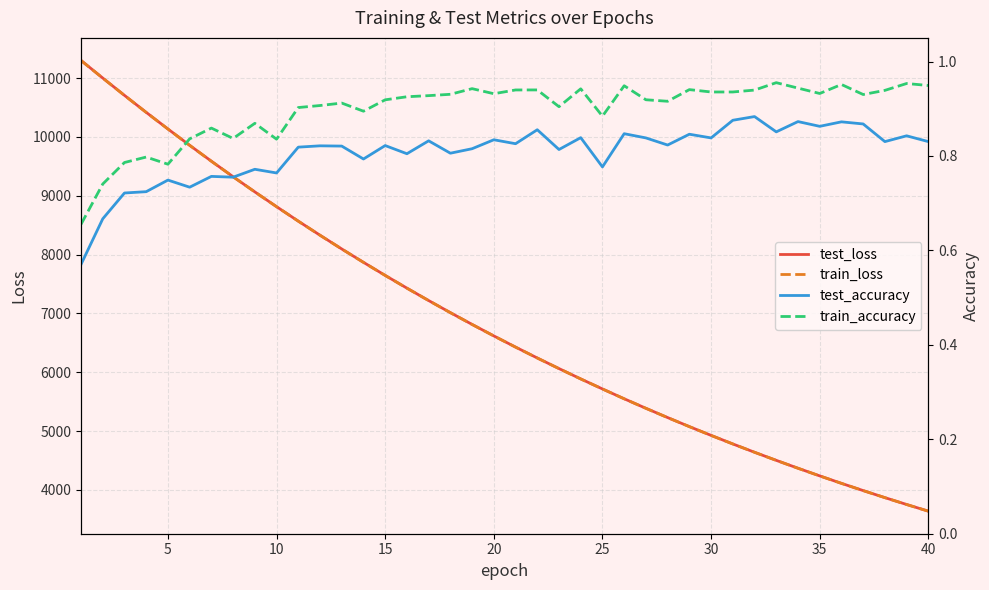

What is the minimum value for test_accuracy?

0.6